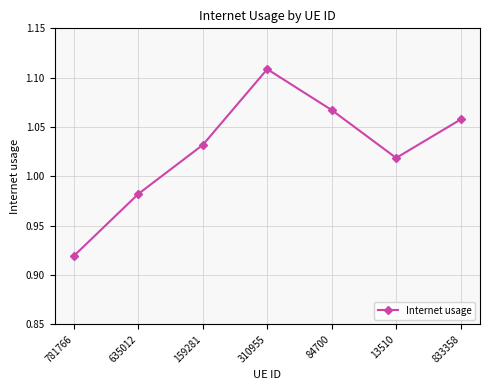

List the labels in order of value, largest first.

310955, 84700, 833358, 159281, 13510, 635012, 781766